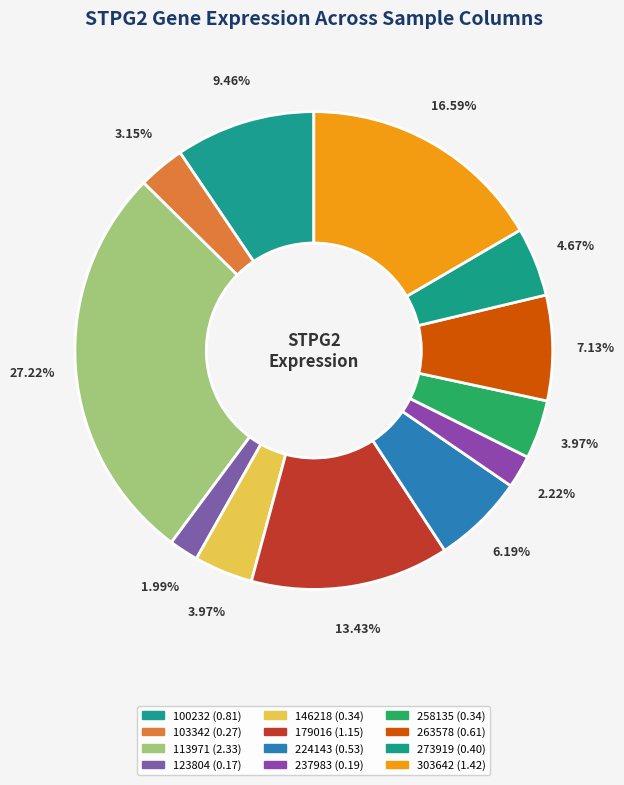

Count the number of slices in the pie.

12